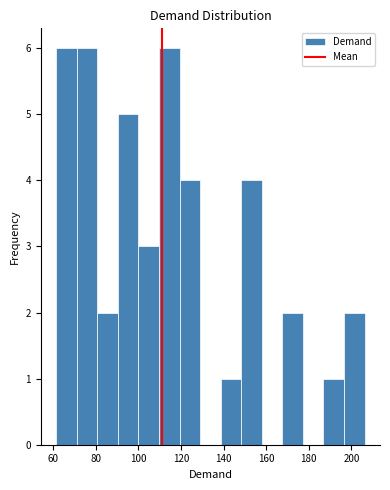

How tall is the bar that spans 62 to 72 on the x-axis? Neither the bar edges nor the heights are printed on the chart, so give them approximately, as read against the axes.

6